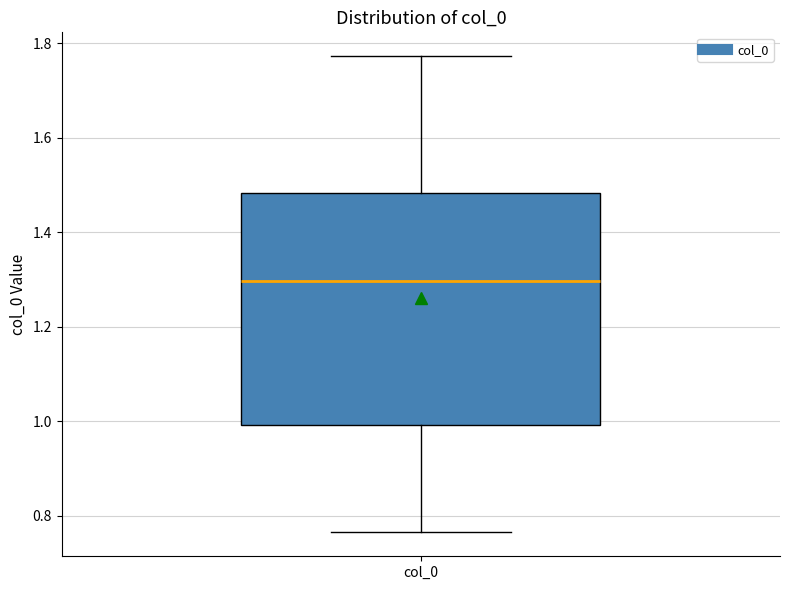

Where does the upper whisker of the box for col_0 end on the y-axis? The values are not printed on the chart, so give them approximately, as read against the axis.

1.78